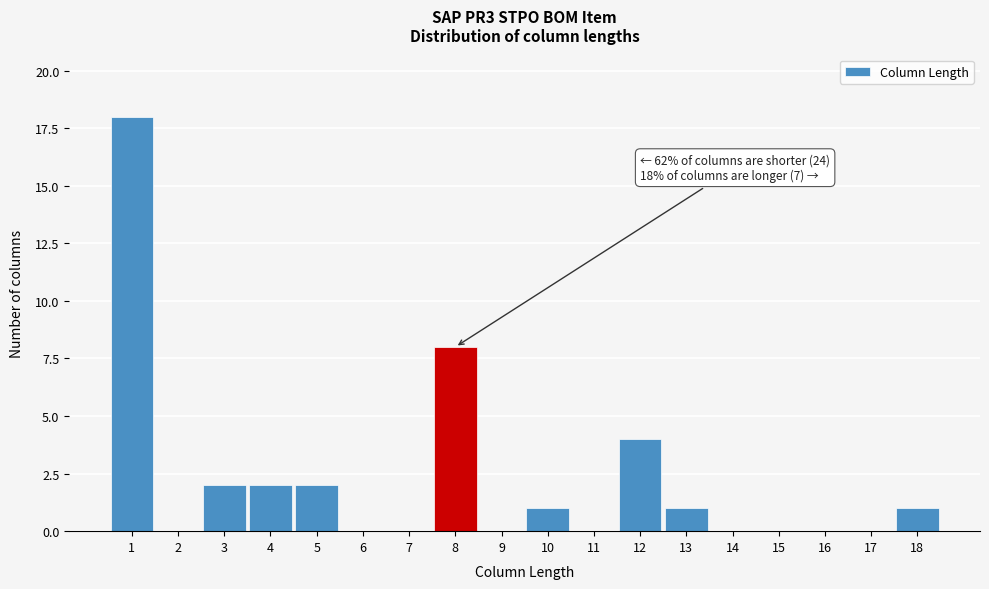

Over which range of the x-axis is the bar tallest?

0.5 to 1.5